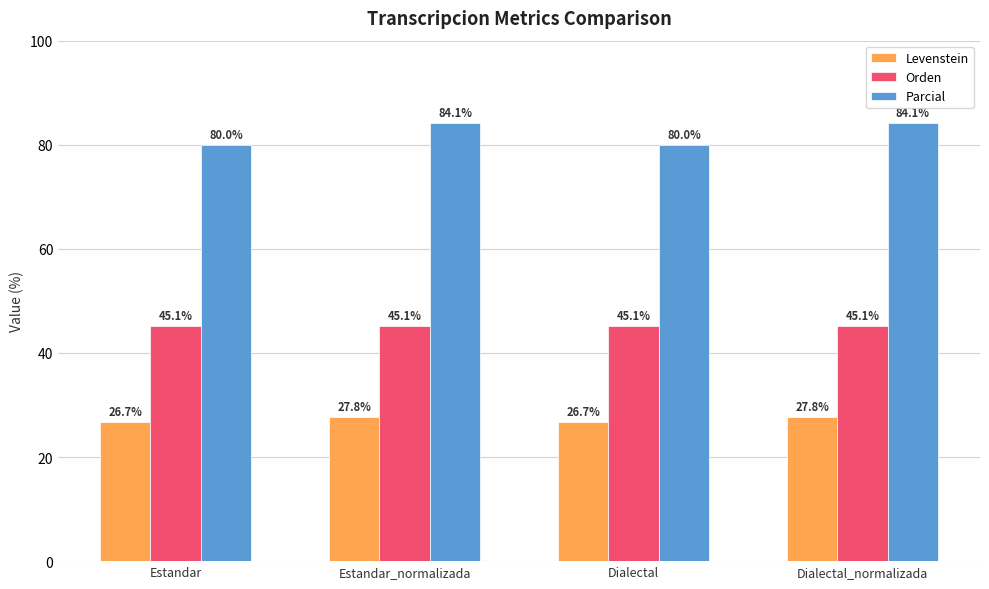

The Levenstein series shows 27.8 at Dialectal_normalizada. True or false?

True